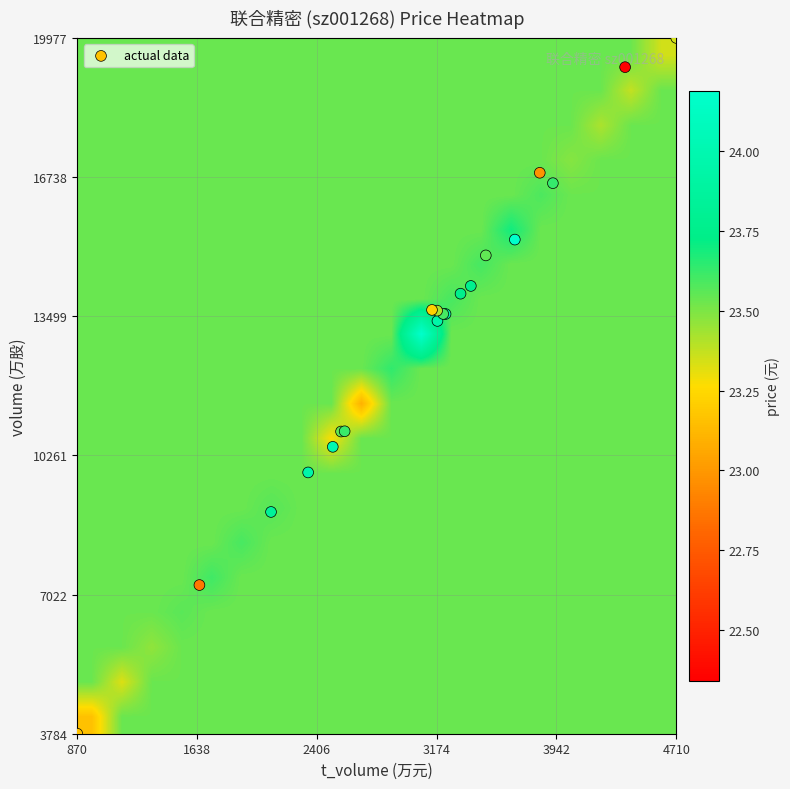

Which series has the widest spread of values?

actual data